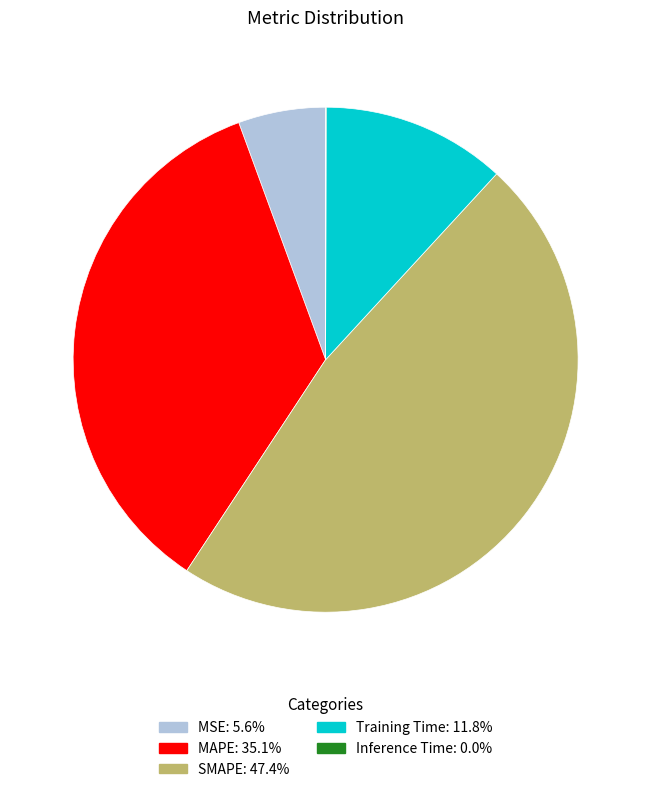

Does any single category account for the majority?

No